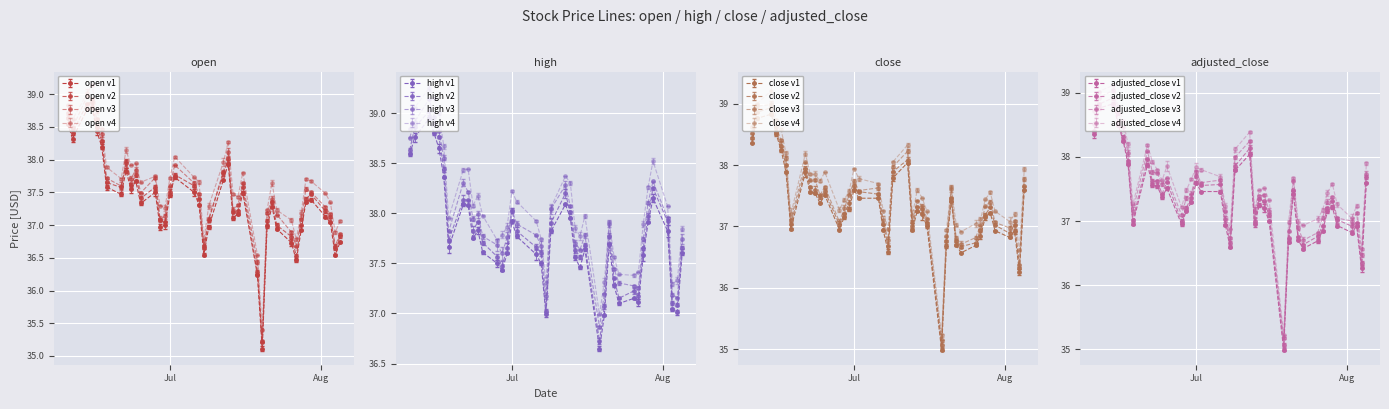

At which label is adjusted_close closest to 36?

2021-08-04